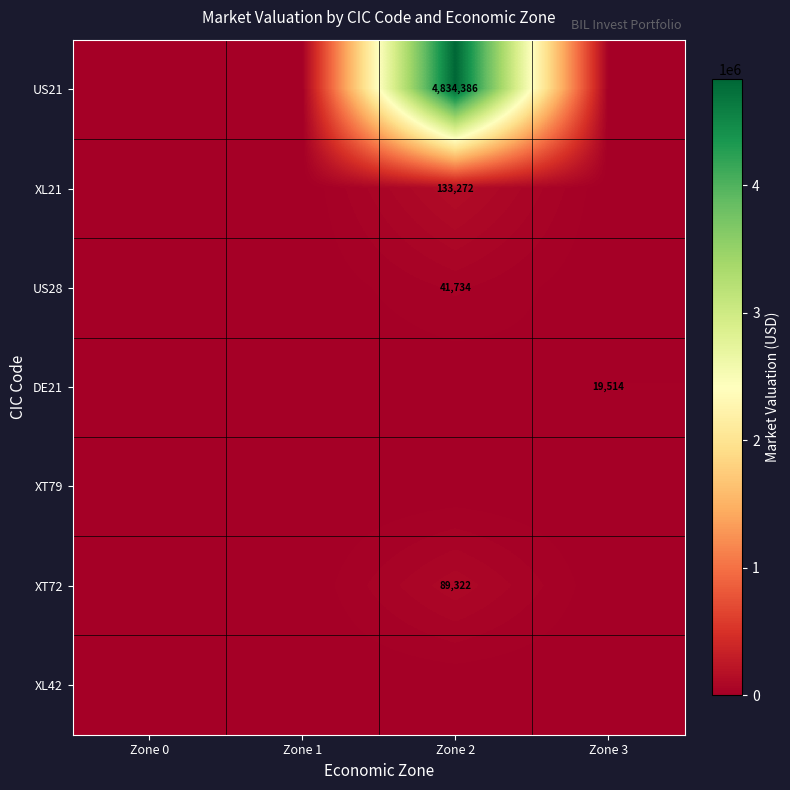

The value of DE21 at Zone 3 is 6913.7. True or false?

False